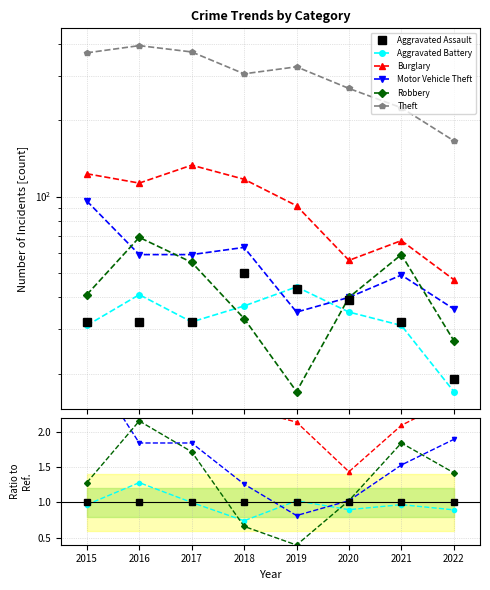

Between 2018 and 2020, which series saw the biggest shift?

Burglary